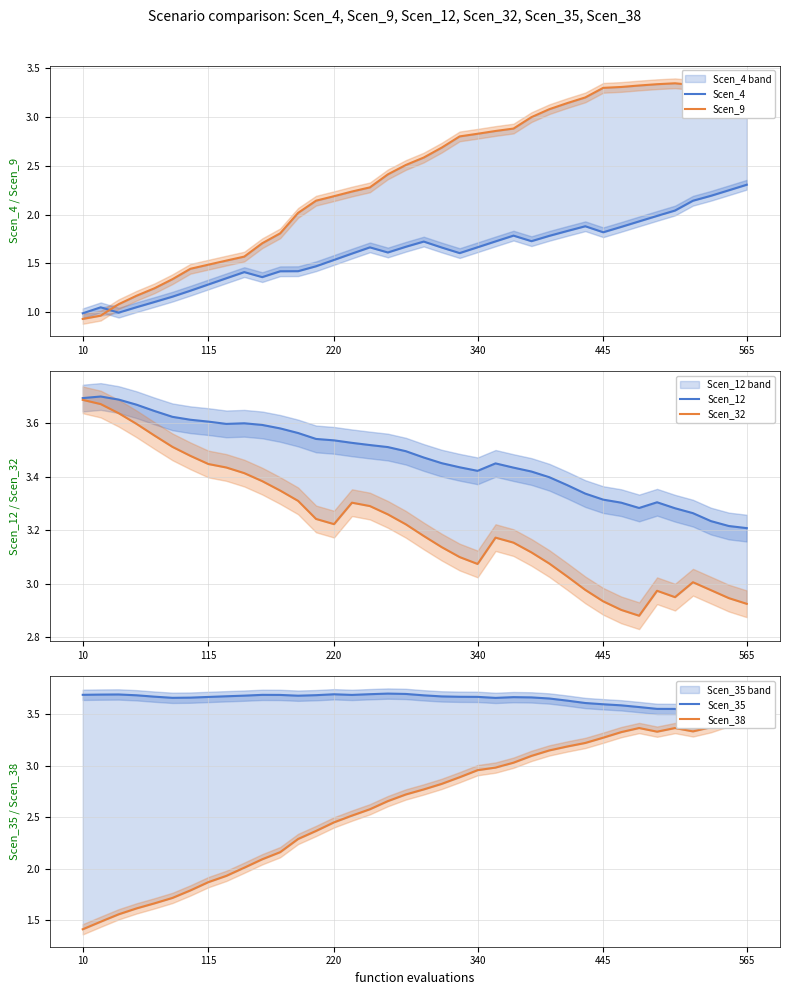

How many categories are shown in the chart?

38